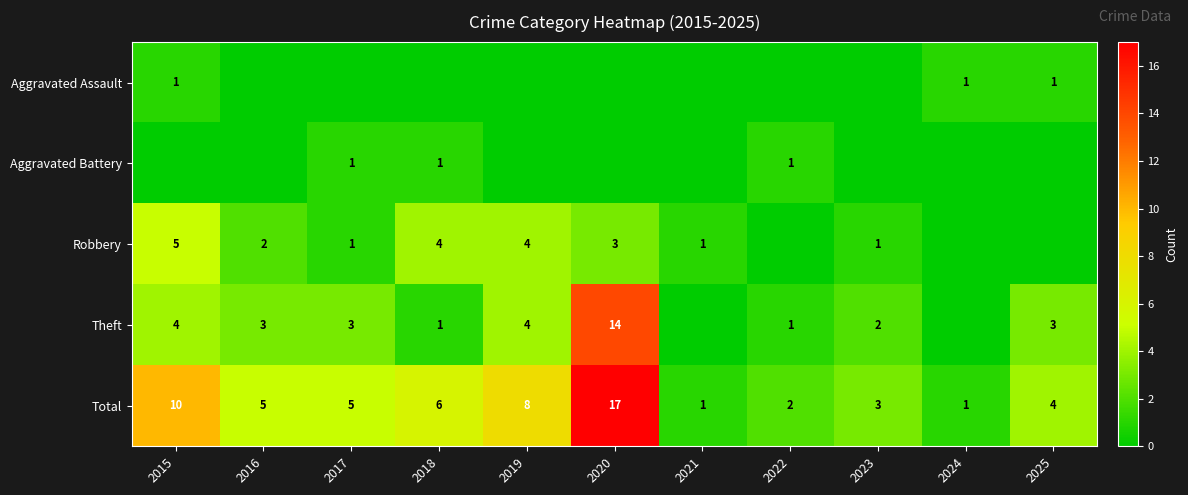

At which category is the sum across all series the highest?

2020